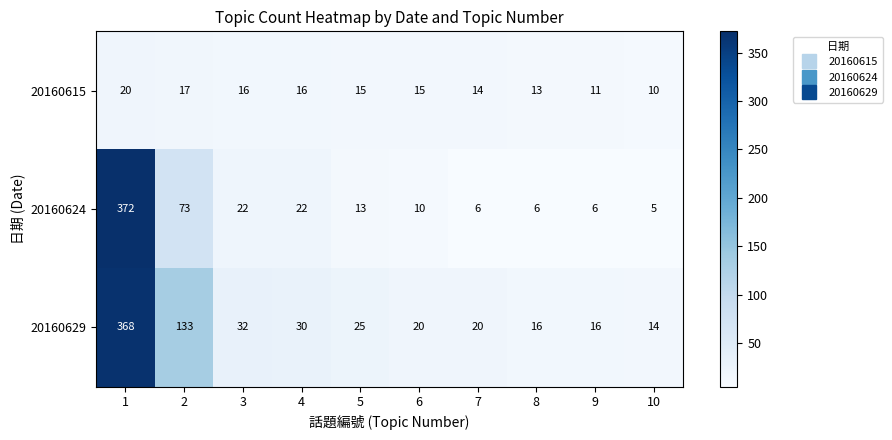

Rank the series by their average value, from lowest to highest.

20160615, 20160624, 20160629